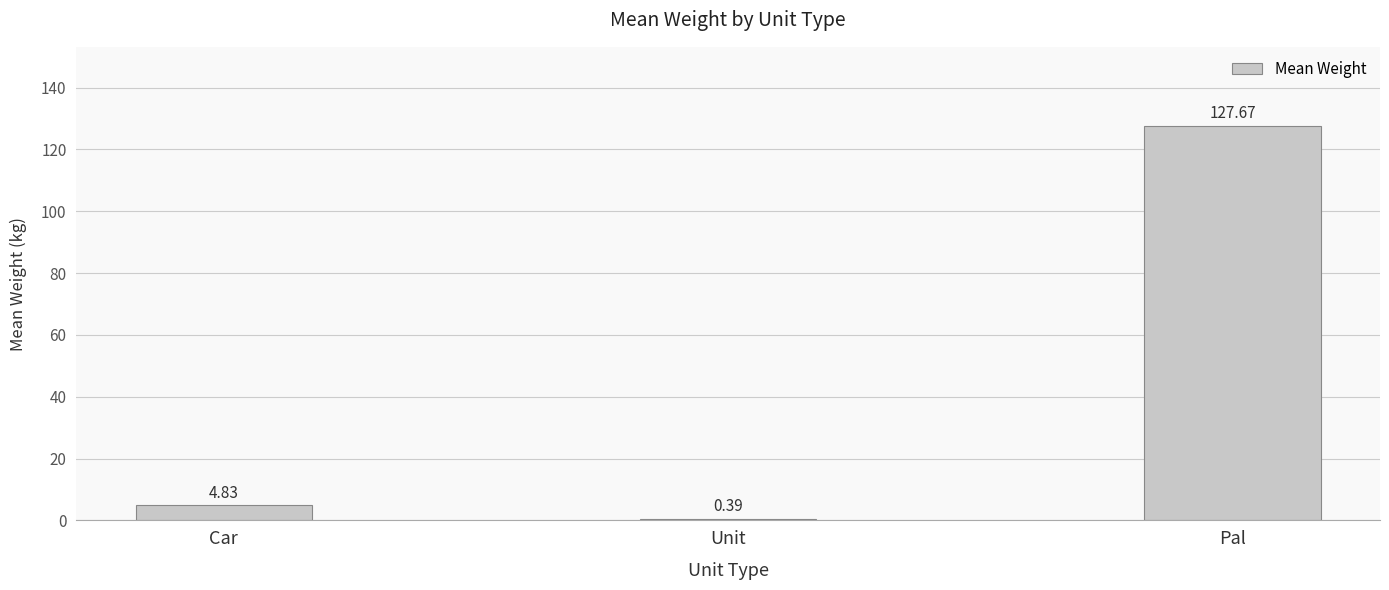

Where does the data first go above 4?

Car